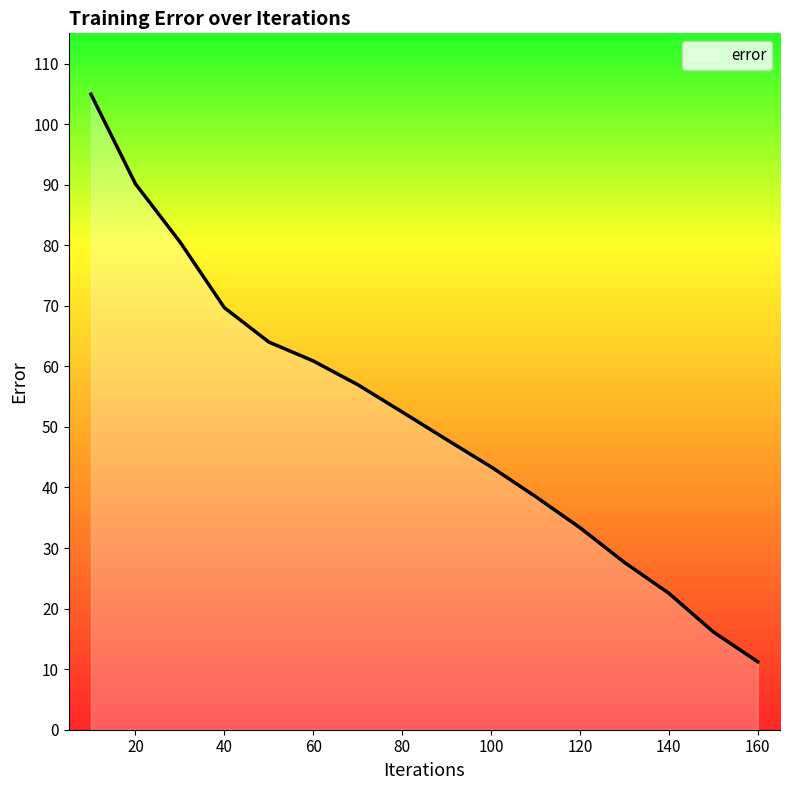

What is the smallest value displayed?

11.2